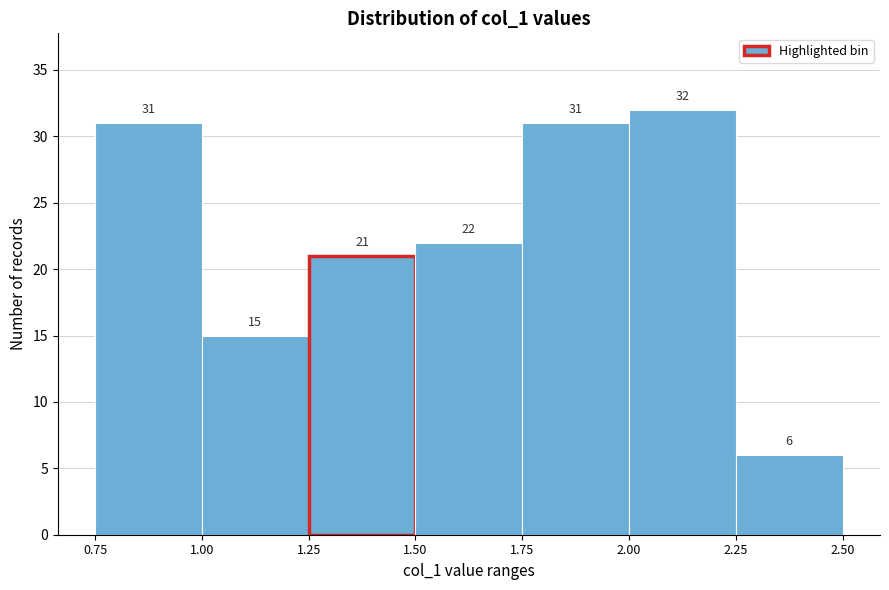

Reading left to right, transcribe this chart: for each bar, give the range it covers on the x-axis and its height.

0.75 to 1.00: 31
1.00 to 1.25: 15
1.25 to 1.50: 21
1.50 to 1.75: 22
1.75 to 2.00: 31
2.00 to 2.25: 32
2.25 to 2.50: 6